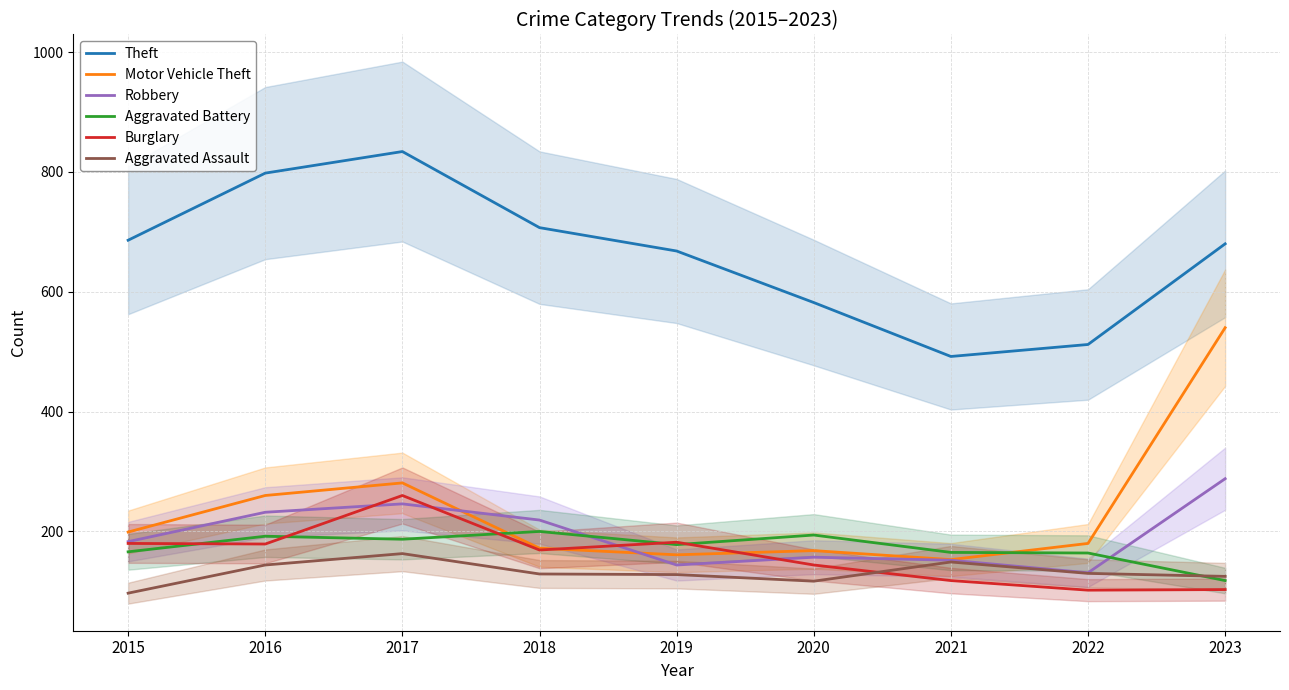

List the series in order of their peak value, lowest first.

Aggravated Assault, Aggravated Battery, Burglary, Robbery, Motor Vehicle Theft, Theft